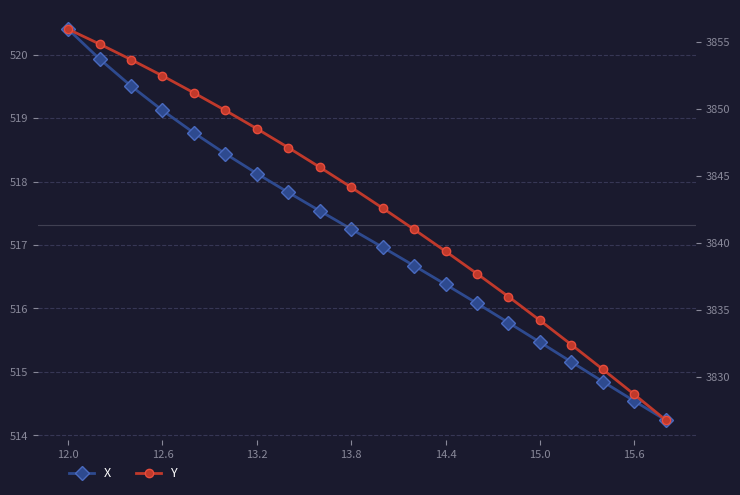

What is the smallest value displayed?

514.2